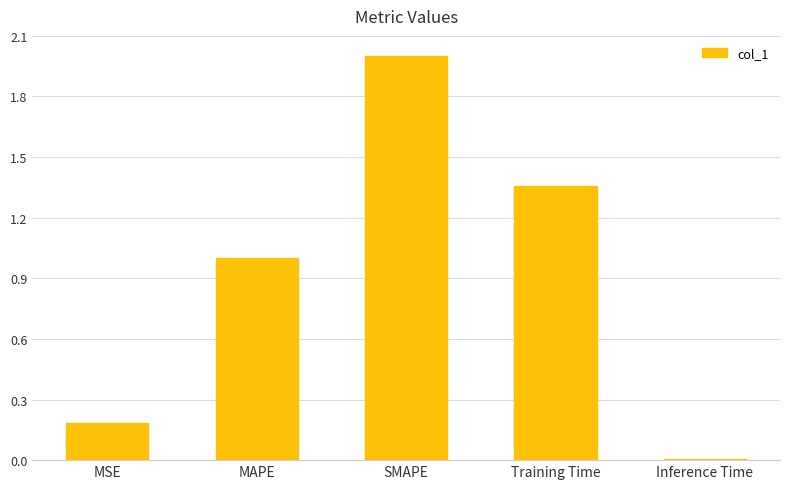

What is the sum of the values at Inference Time and SMAPE?

2.0